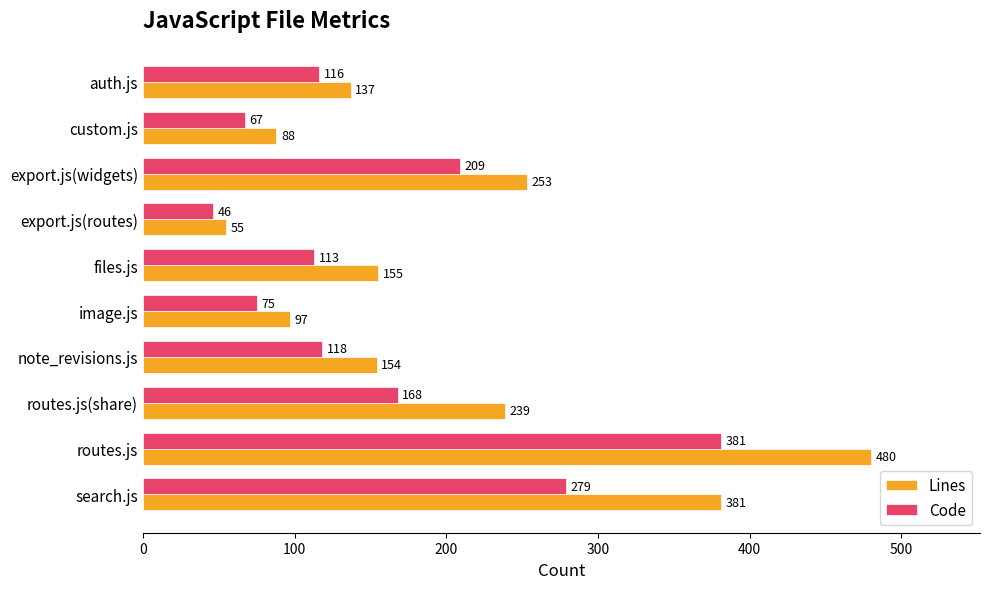

Is the value of Code at export.js(widgets) greater than the value of Lines at files.js?

Yes